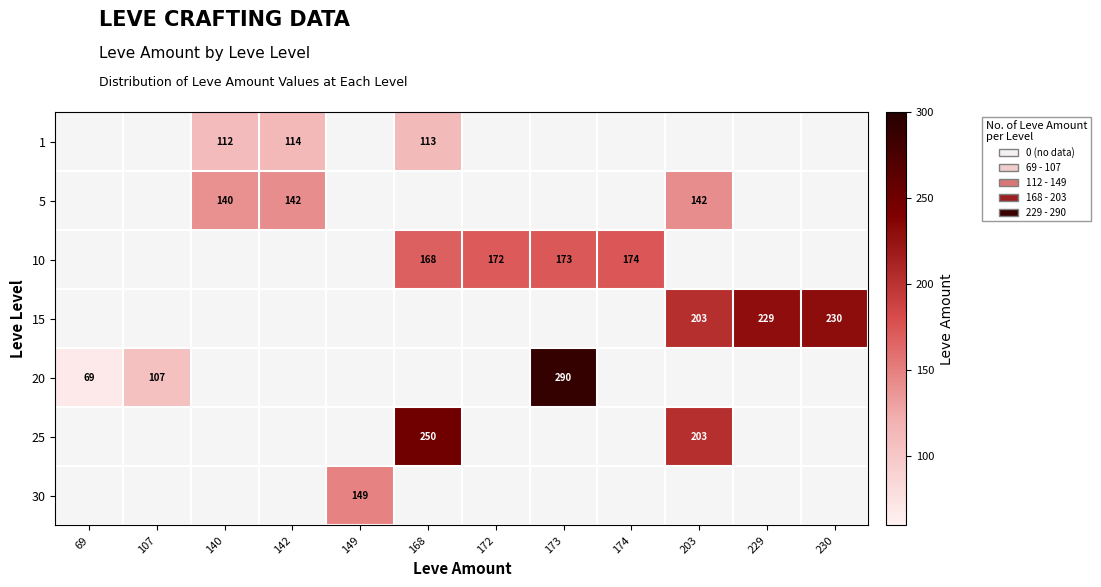

At which category is the sum across all series the highest?

203